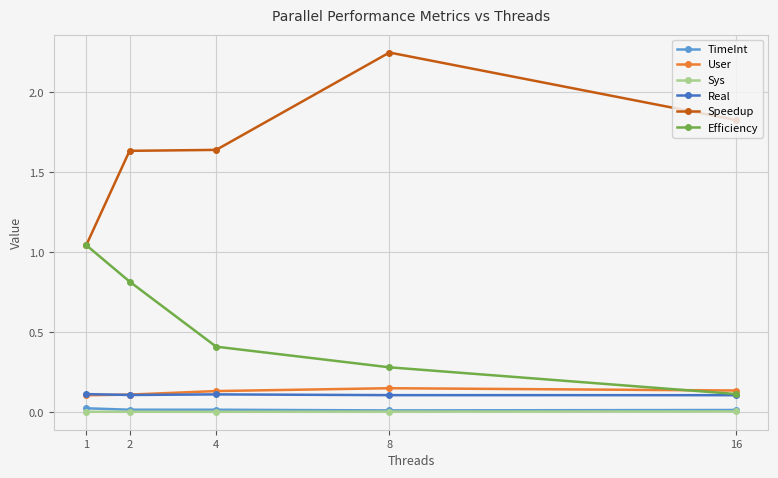

True or false: Real and TimeInt cross at least once.

False